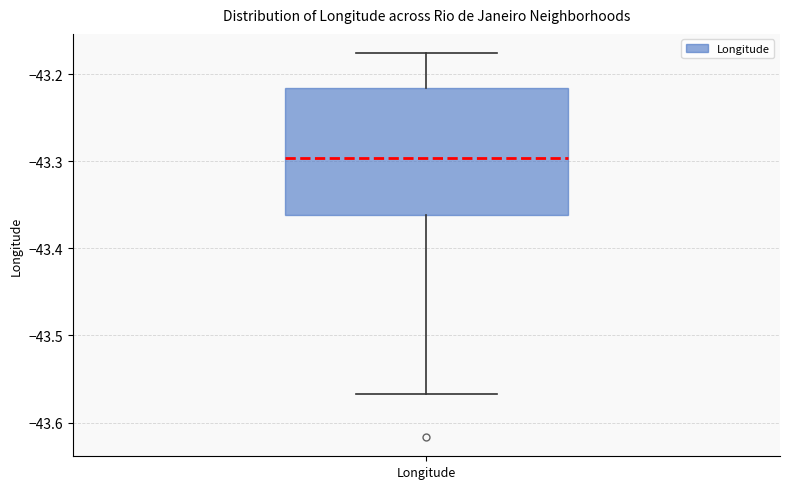

Where is the lower edge of the box for Longitude on the y-axis? The values are not printed on the chart, so give them approximately, as read against the axis.

-43.36